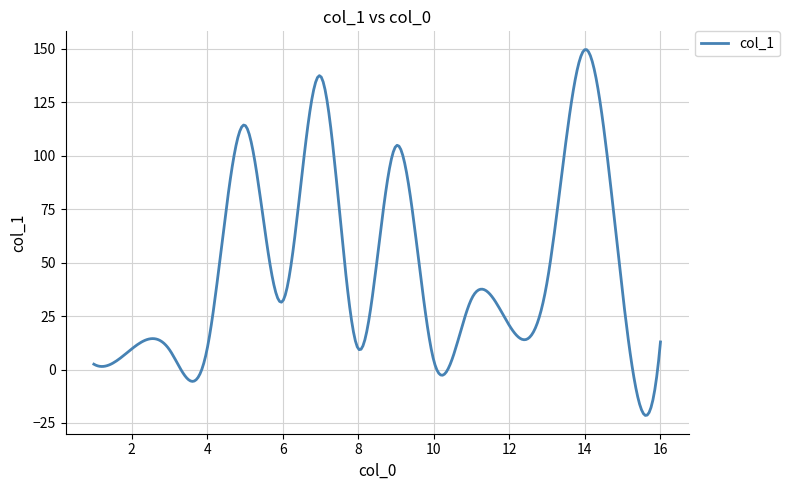

What is the difference between the maximum and minimum values?

171.2